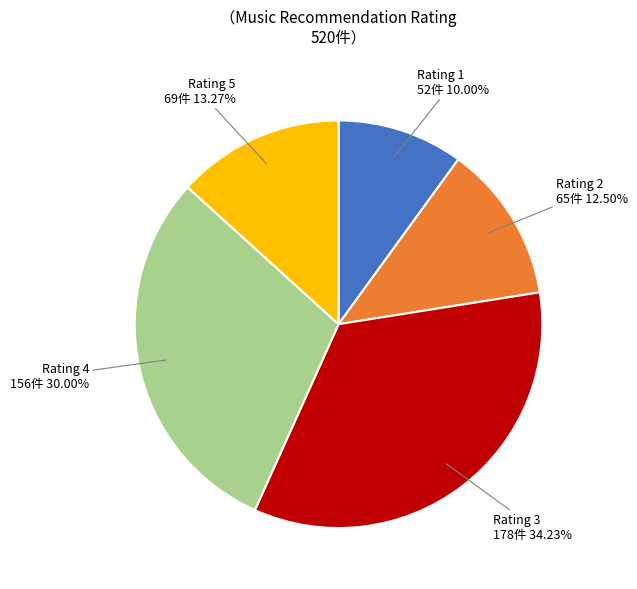

Combined, do Rating 3 and Rating 4 account for over 50%?

Yes